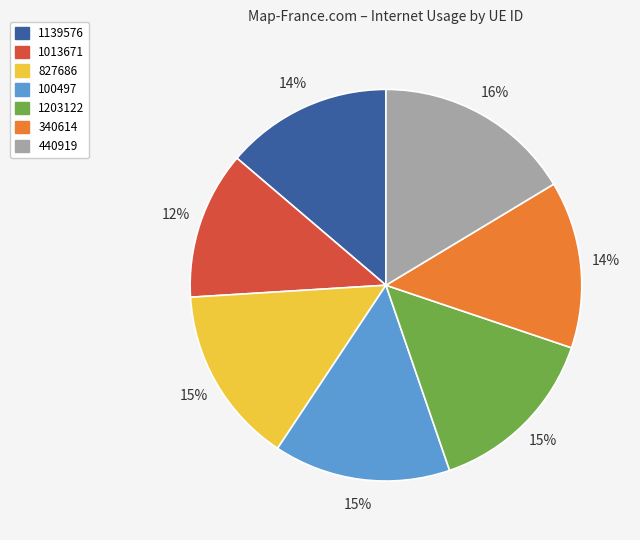

Do 440919 and 1203122 together represent more than half of the pie?

No